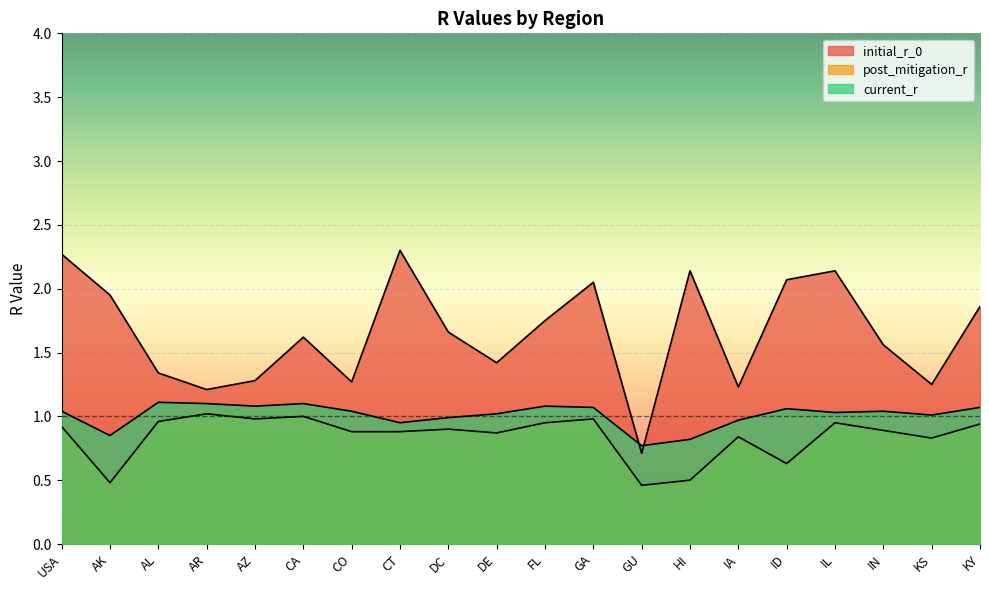

Between AK and ID, which is larger?

ID